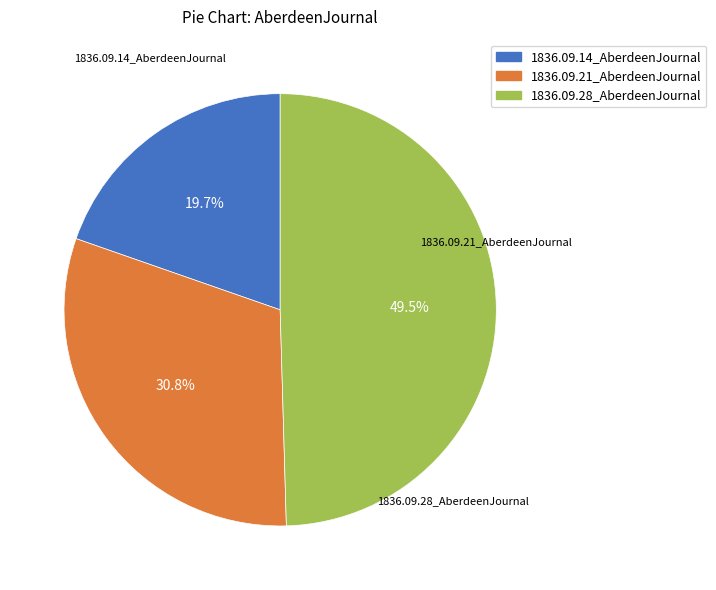

Is it true that 1836.09.14_AberdeenJournal is 30% of the pie?

False